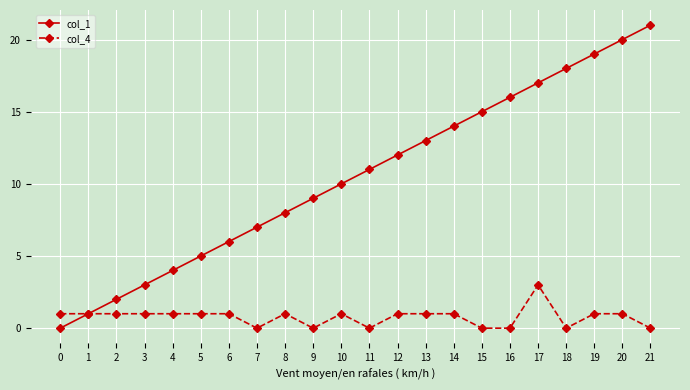

What is the value of the col_4 point at the 3rd from the left?

1